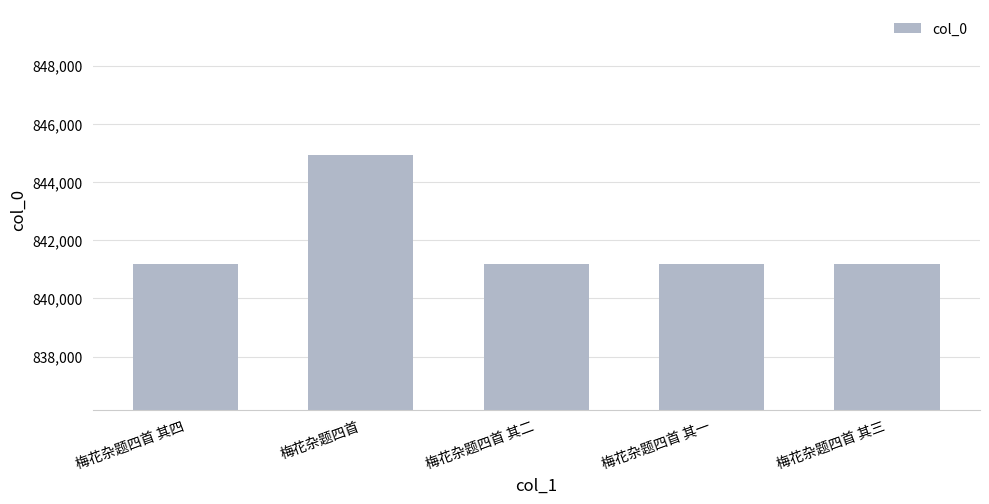

What is the average value?

841931